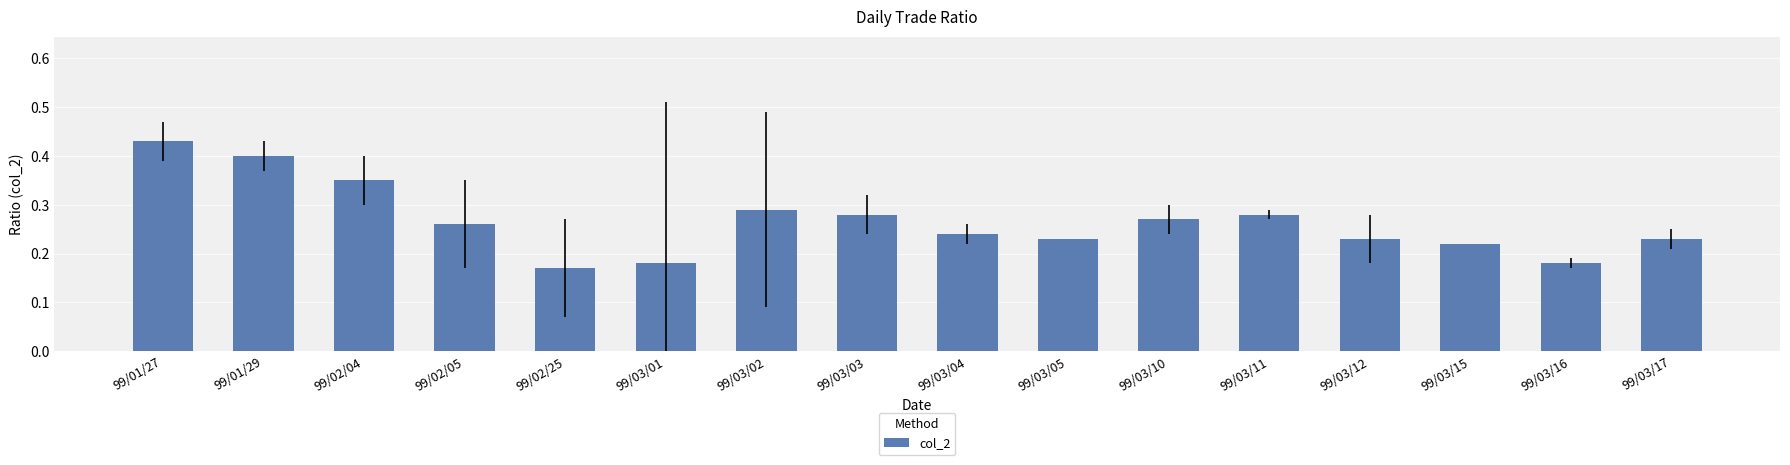

Are the bars horizontal?

No